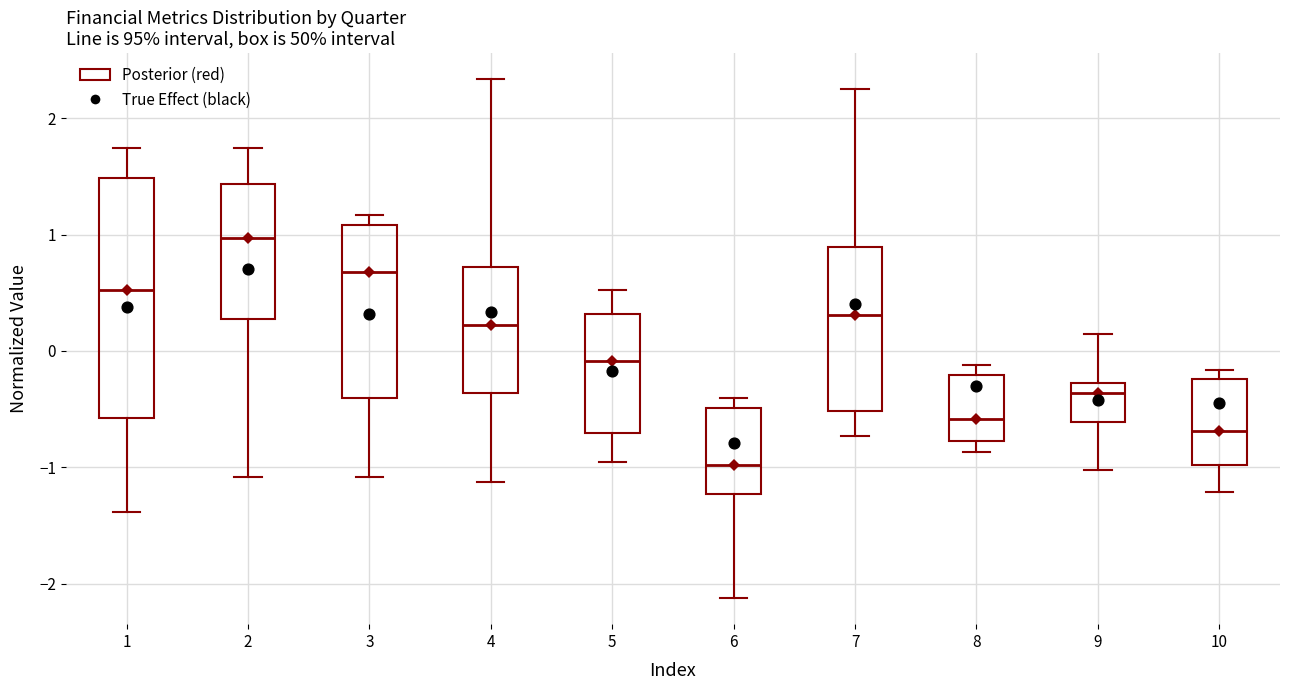

Reading left to right, read every box against the y-axis: the position of its median line, the range the box covers, and the ends of its whiskers. The values are not printed on the chart, so give them approximately, as read against the axis.

1: median 0.5, box -0.6 to 1.5, whiskers -1.4 to 1.7
2: median 1.0, box 0.3 to 1.4, whiskers -1.1 to 1.7
3: median 0.7, box -0.4 to 1.1, whiskers -1.1 to 1.2
4: median 0.2, box -0.4 to 0.7, whiskers -1.1 to 2.3
5: median -0.1, box -0.7 to 0.3, whiskers -1.0 to 0.5
6: median -1.0, box -1.2 to -0.5, whiskers -2.1 to -0.4
7: median 0.3, box -0.5 to 0.9, whiskers -0.7 to 2.3
8: median -0.6, box -0.8 to -0.2, whiskers -0.9 to -0.1
9: median -0.4, box -0.6 to -0.3, whiskers -1.0 to 0.1
10: median -0.7, box -1.0 to -0.2, whiskers -1.2 to -0.2 (just above the box's upper edge)